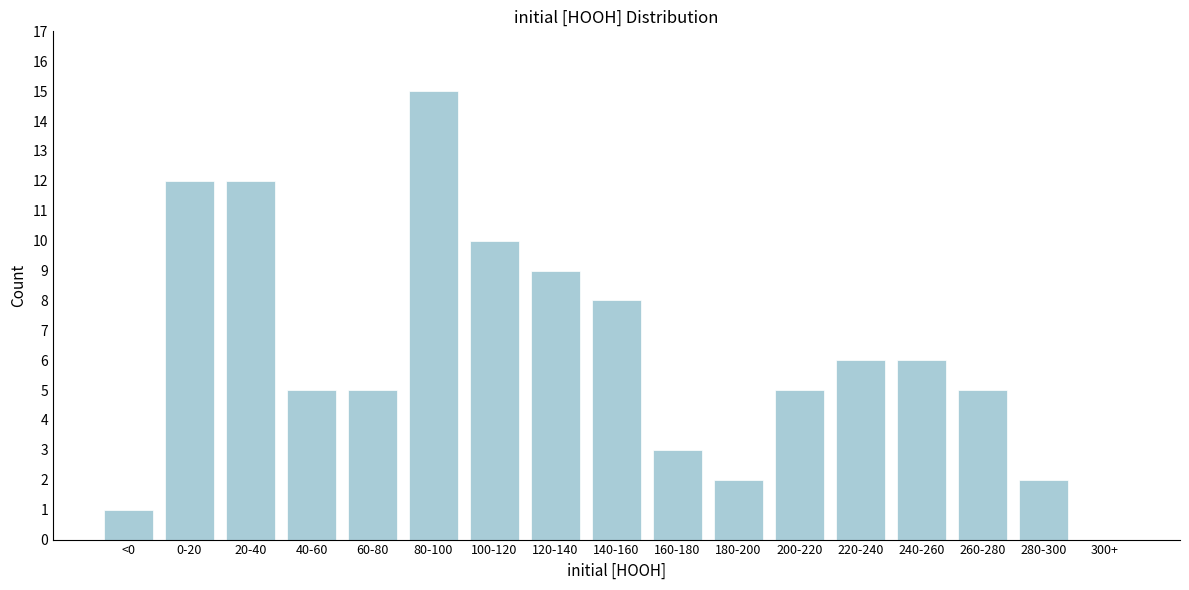

Reading left to right, extract all data points from this chart.

<0=1	0-20=12	20-40=12	40-60=5	60-80=5	80-100=15	100-120=10	120-140=9	140-160=8	160-180=3	180-200=2	200-220=5	220-240=6	240-260=6	260-280=5	280-300=2	300+=0